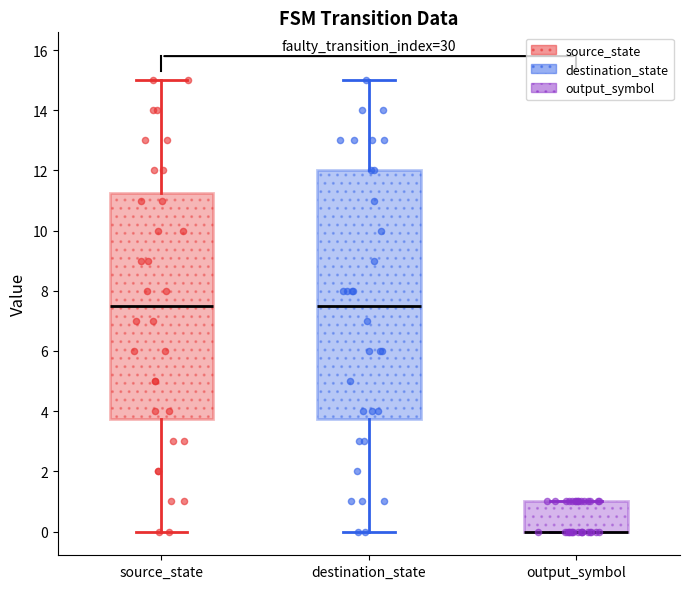

Reading left to right, transcribe this box plot: for each box, give where its median line is, the range the box spans, and where its two whiskers end, as read against the y-axis. The values are not printed on the chart, so give them approximately, as read against the axis.

source_state: median 7.6, box 3.8 to 11.2, whiskers 0.0 to 15.0
destination_state: median 7.6, box 3.8 to 12.0, whiskers 0.0 to 15.0
output_symbol: median 0.0 (drawn on the box's lower edge), box 0.0 to 1.0, whiskers 0.0 to 1.0